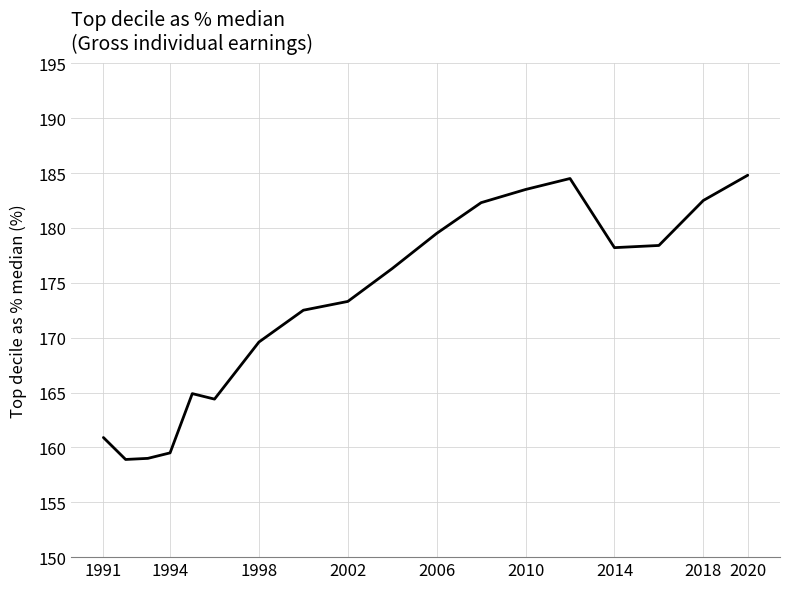

What is the difference between the maximum and second lowest values?

25.8